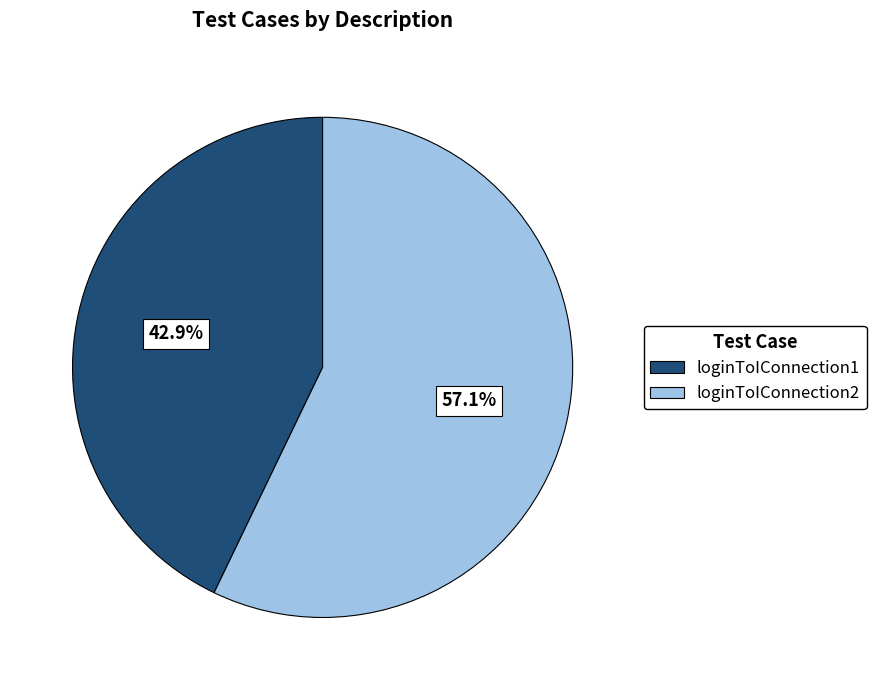

Is it true that loginToIConnection2 is 65% of the pie?

False